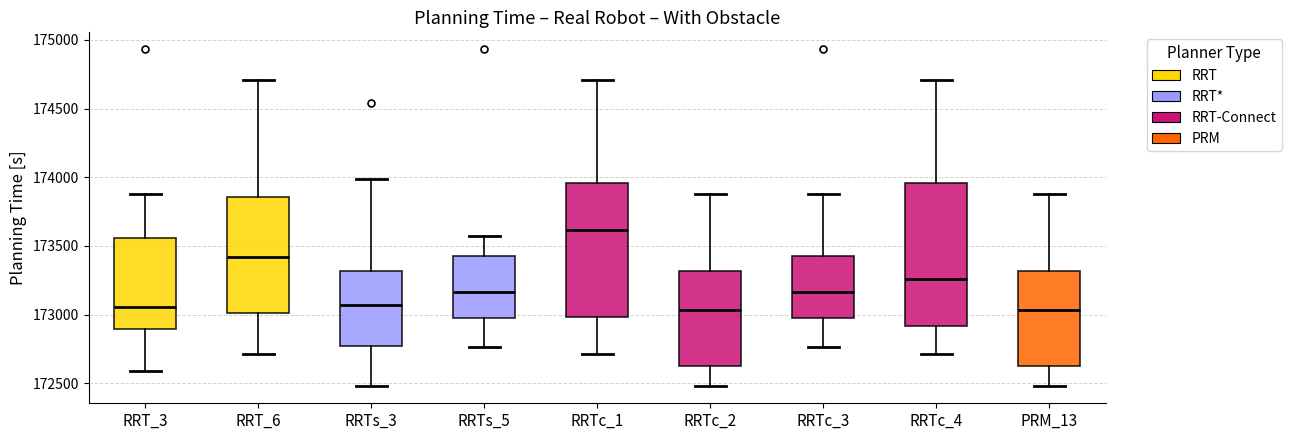

Which box has the highest median line?

RRTc_1